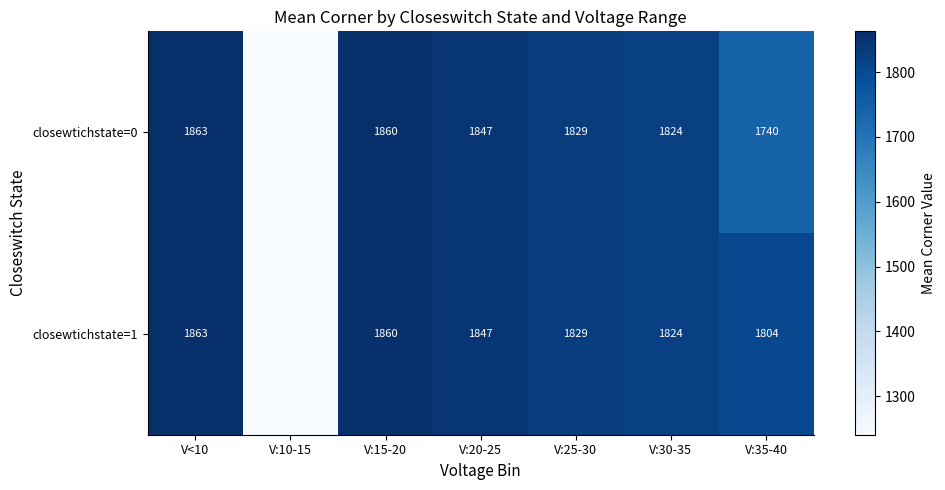

Which label corresponds to the smallest value in the chart?

V:10-15